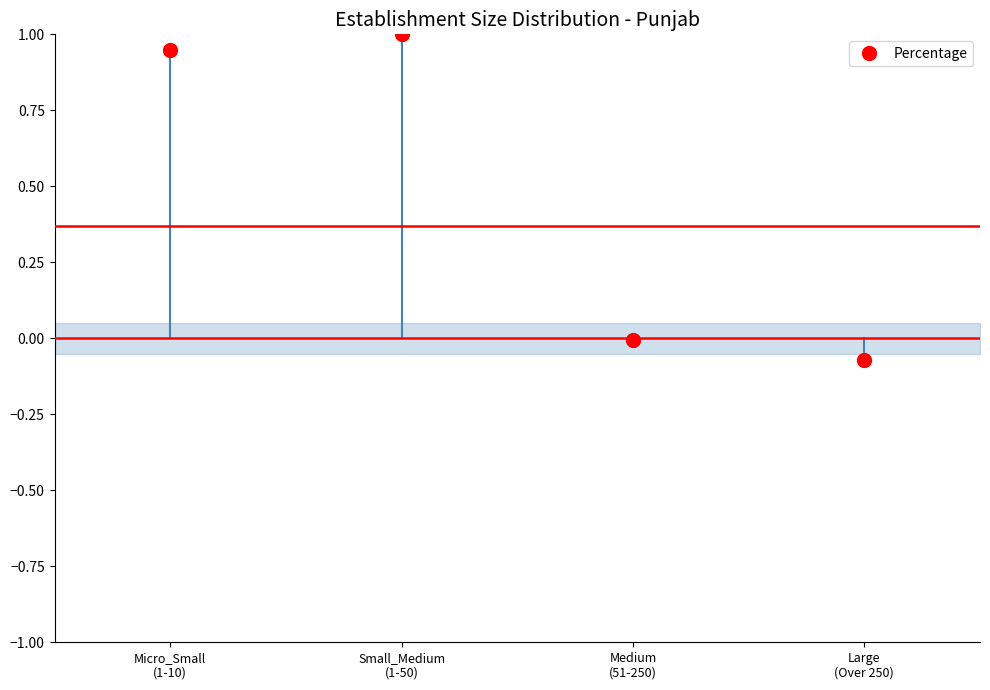

Rank the categories by value from lowest to highest.

Large
(Over 250), Medium
(51-250), Micro_Small
(1-10), Small_Medium
(1-50)